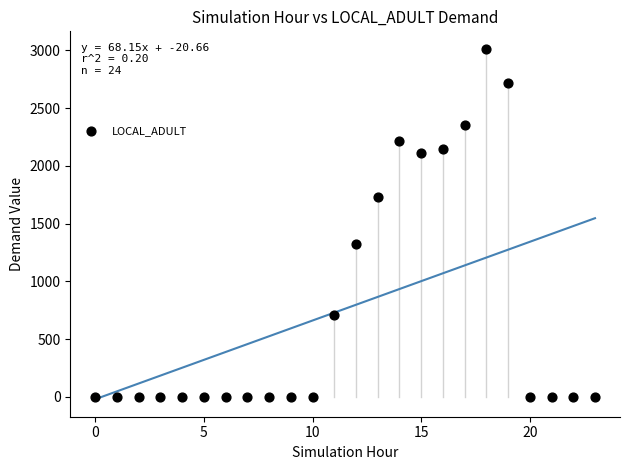

What Y value in the scatter plot is closest to 1506?

1322.7